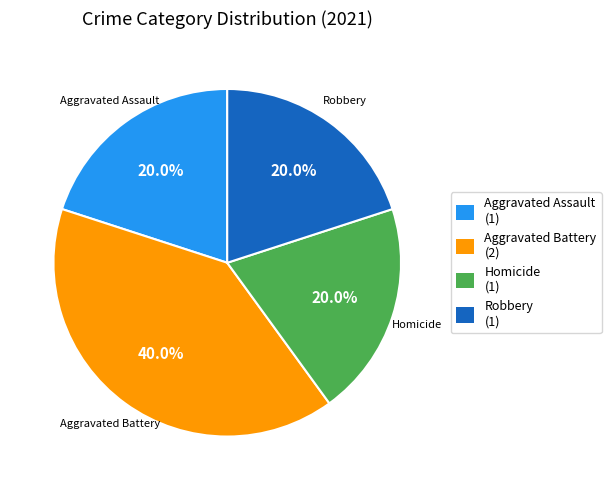

Combined, what portion of the pie is Aggravated Battery and Homicide?

60.0%